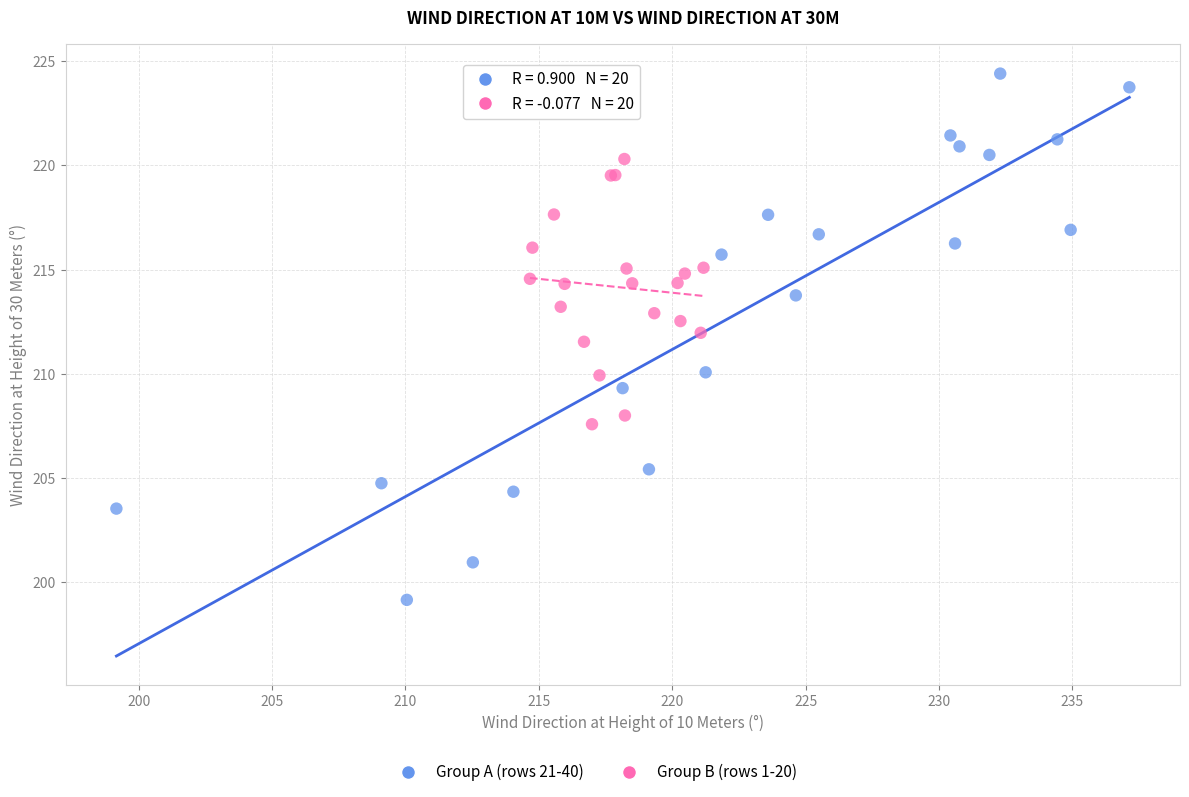

Which series has the widest spread of Y values?

Group A (rows 21-40)